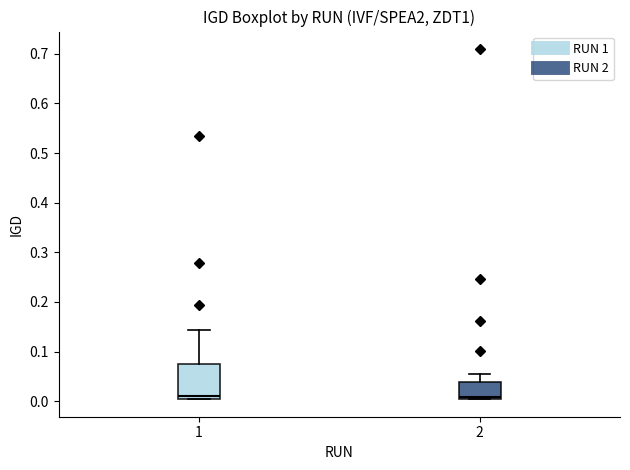

Reading left to right, transcribe this box plot: for each box, give where its median line is, the range the box spans, and where its two whiskers end, as read against the y-axis. The values are not printed on the chart, so give them approximately, as read against the axis.

1: median 0.01, box 0.00 to 0.07, whiskers 0.00 to 0.14
2: median 0.01, box 0.00 to 0.04, whiskers 0.00 to 0.05